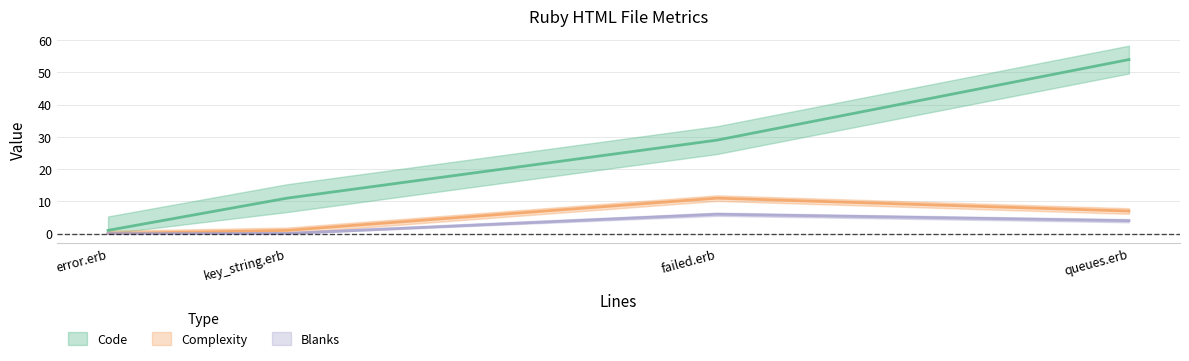

What are all the series names shown in the legend?

Code, Complexity, Blanks